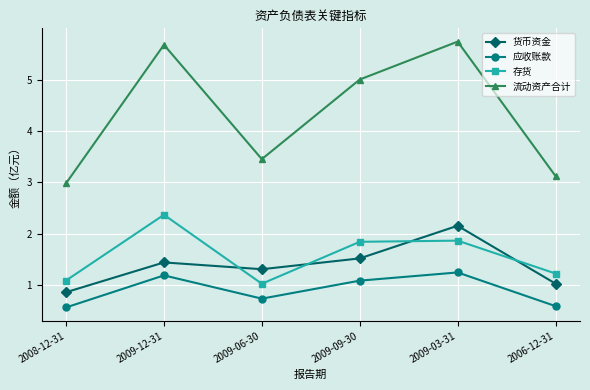

At which category is the sum across all series the highest?

2009-03-31